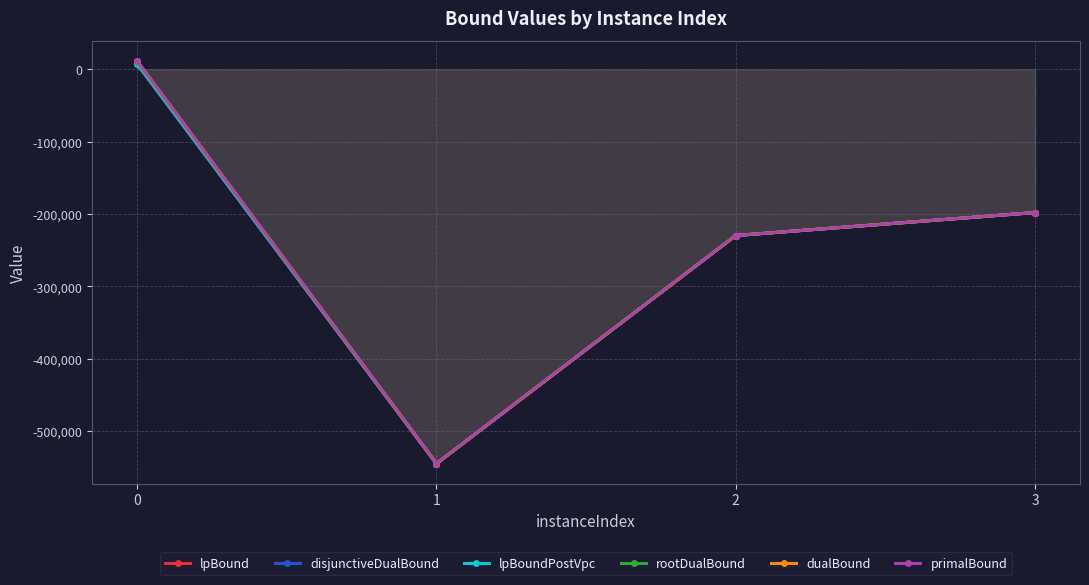

What is the smallest value displayed?

-544779.8